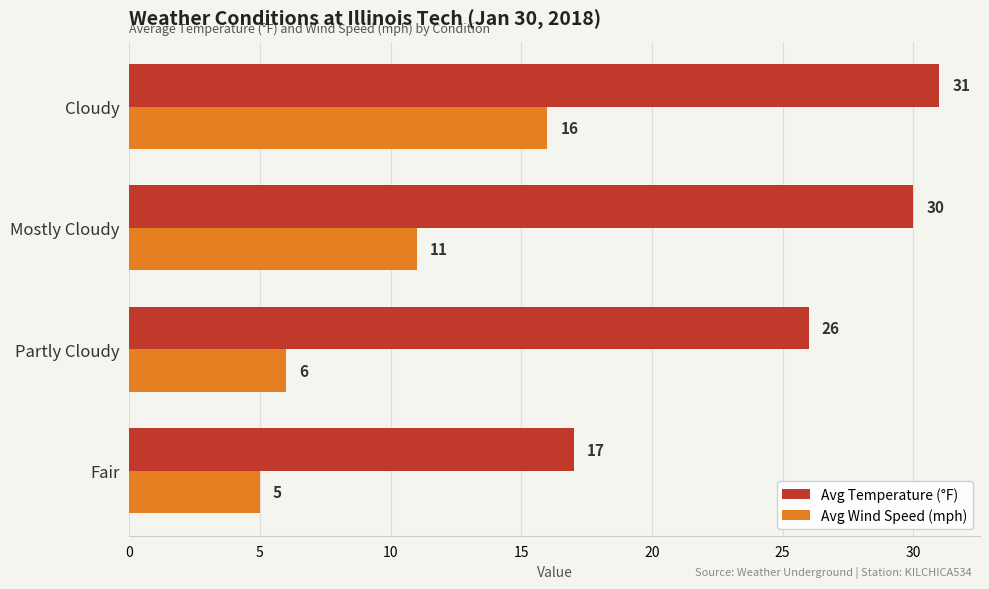

Is it true that Avg Wind Speed (mph) equals 9 at Partly Cloudy?

False